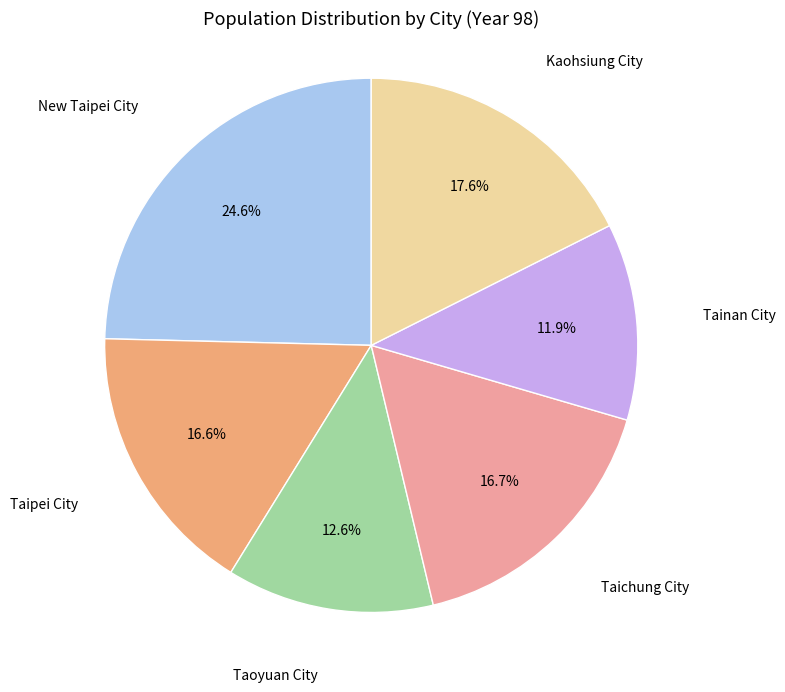

Is there any slice that represents more than half of the pie?

No